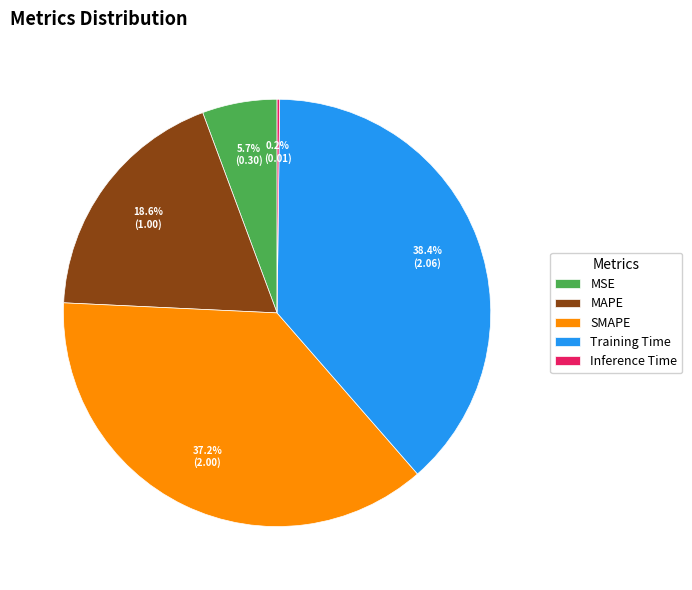

Does MSE represent more than half of the total?

No